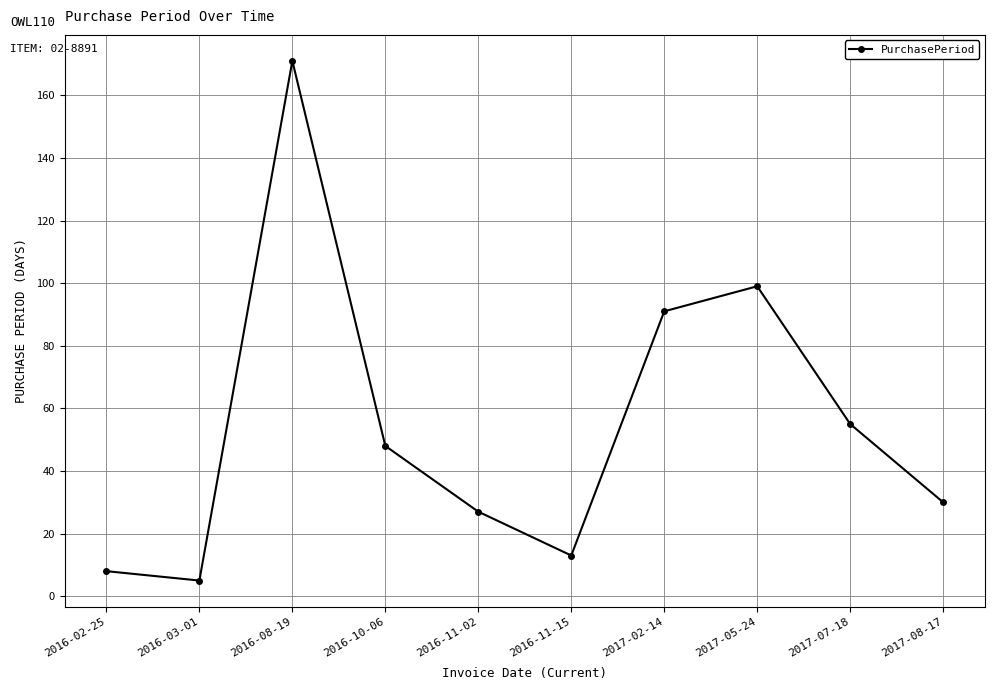

Rank the categories by value from lowest to highest.

2016-03-01, 2016-02-25, 2016-11-15, 2016-11-02, 2017-08-17, 2016-10-06, 2017-07-18, 2017-02-14, 2017-05-24, 2016-08-19